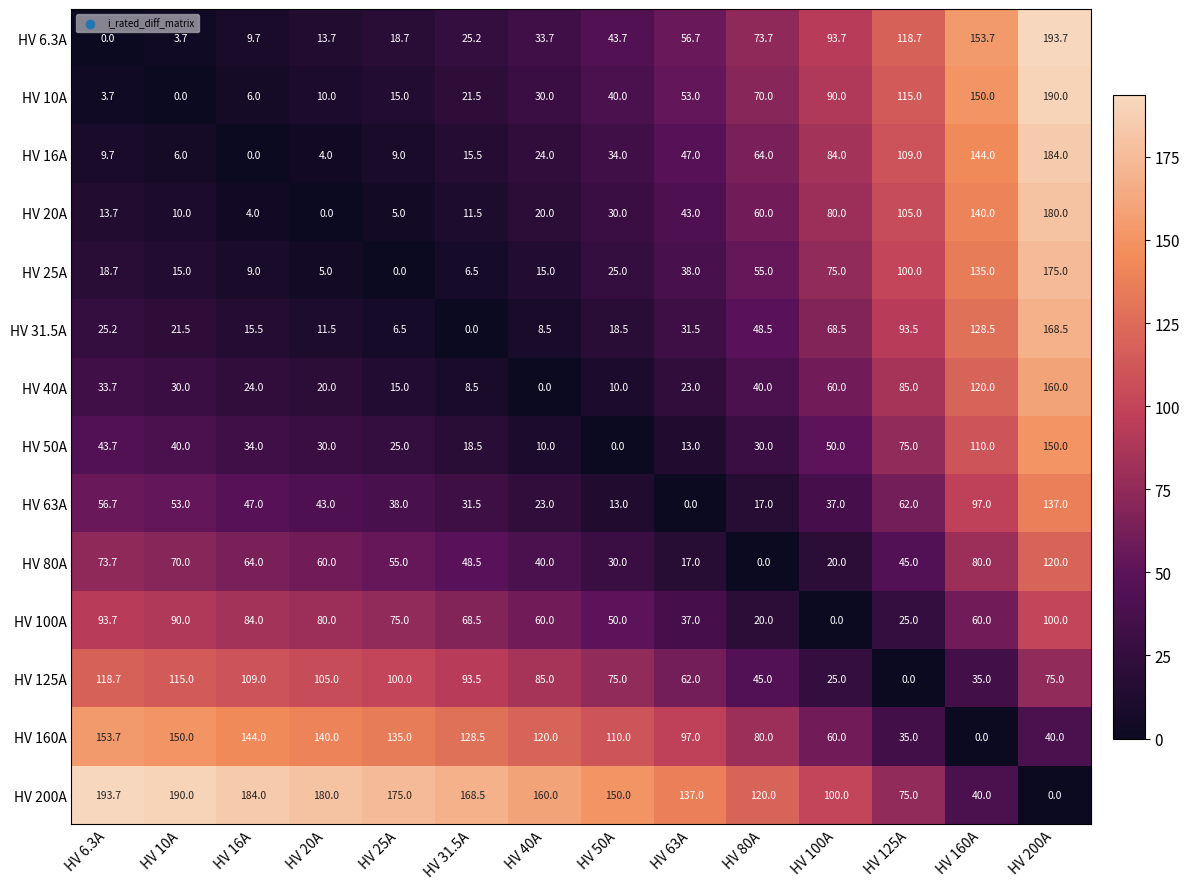

True or false: HV 160A has a value of 157.9 at HV 40A.

False